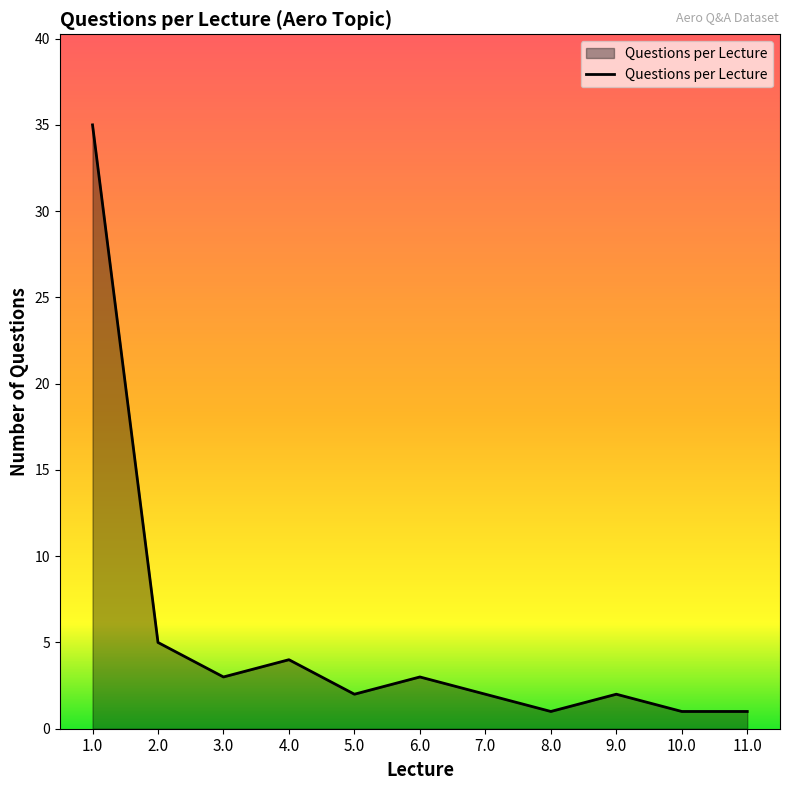

What position from the left is 10.0?

10